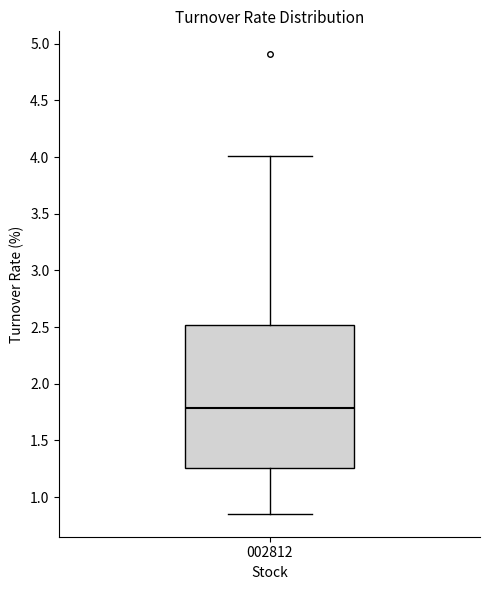

Read this box plot against the y-axis: the position of the median line, the range covered by the box, and the ends of both whiskers. The values are not printed on the chart, so give them approximately, as read against the axis.

median 1.80, box 1.25 to 2.50, whiskers 0.85 to 4.00